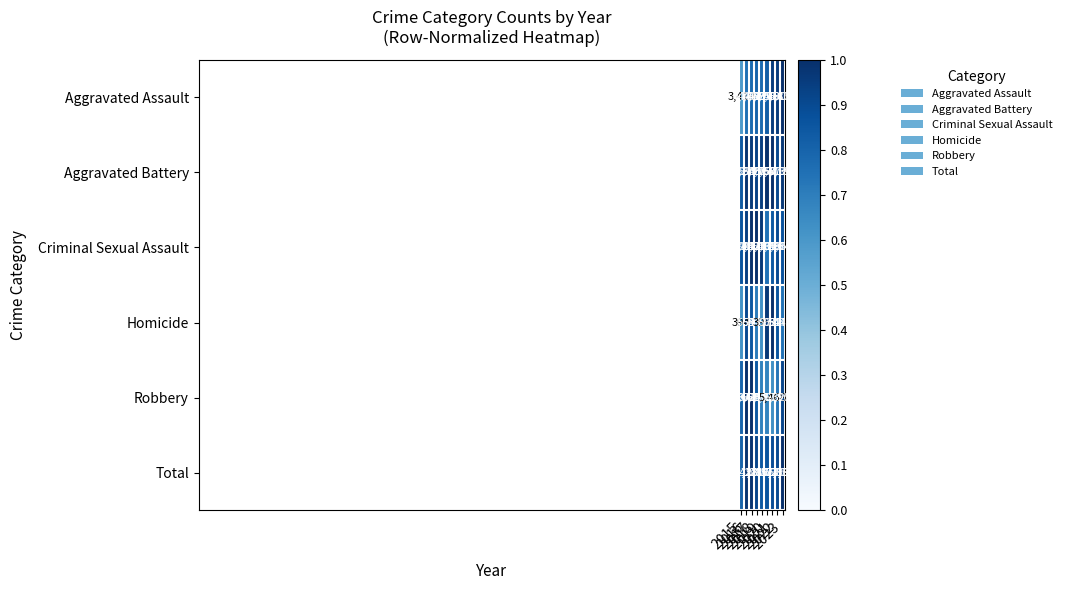

What is the sum of all Robbery values?

62897